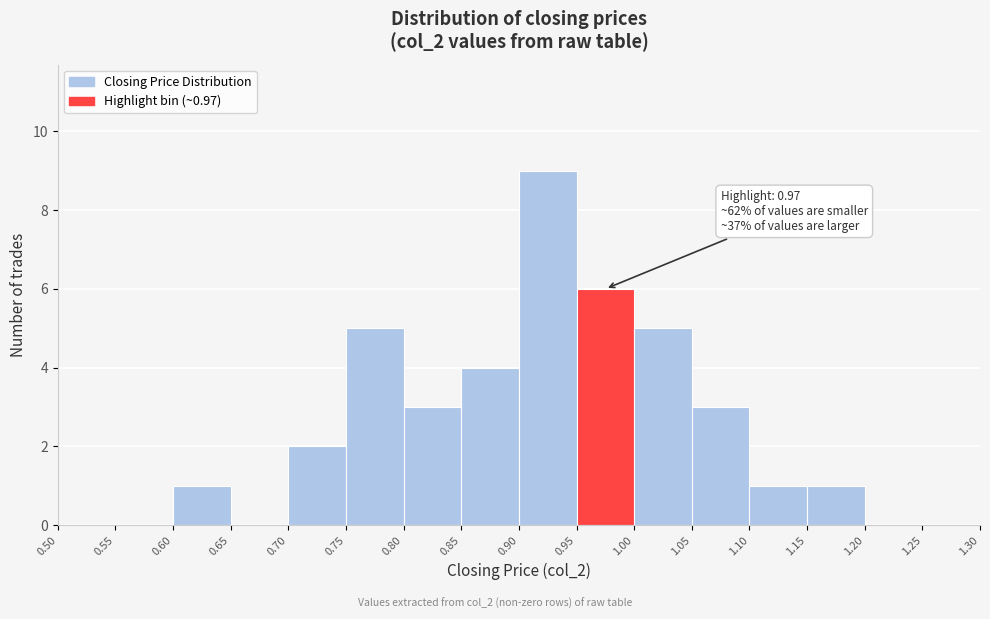

Over which range of the x-axis is the bar tallest?

0.90 to 0.95